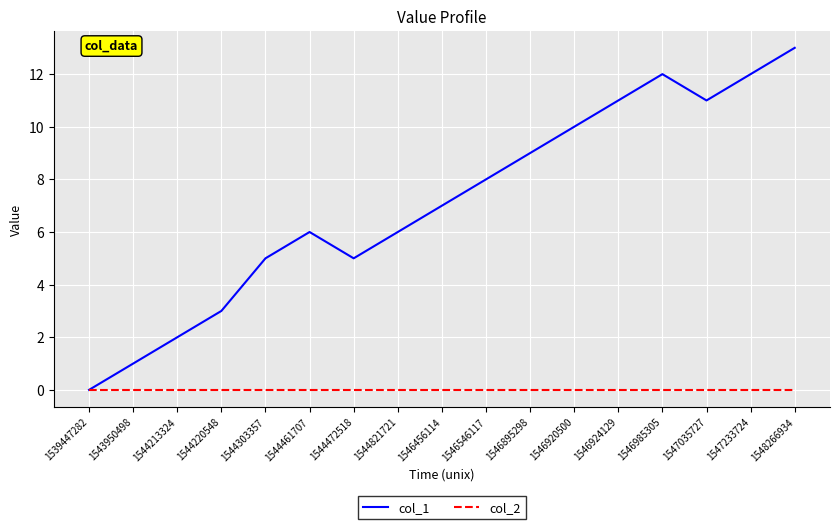

What is the maximum value shown in the chart?

13